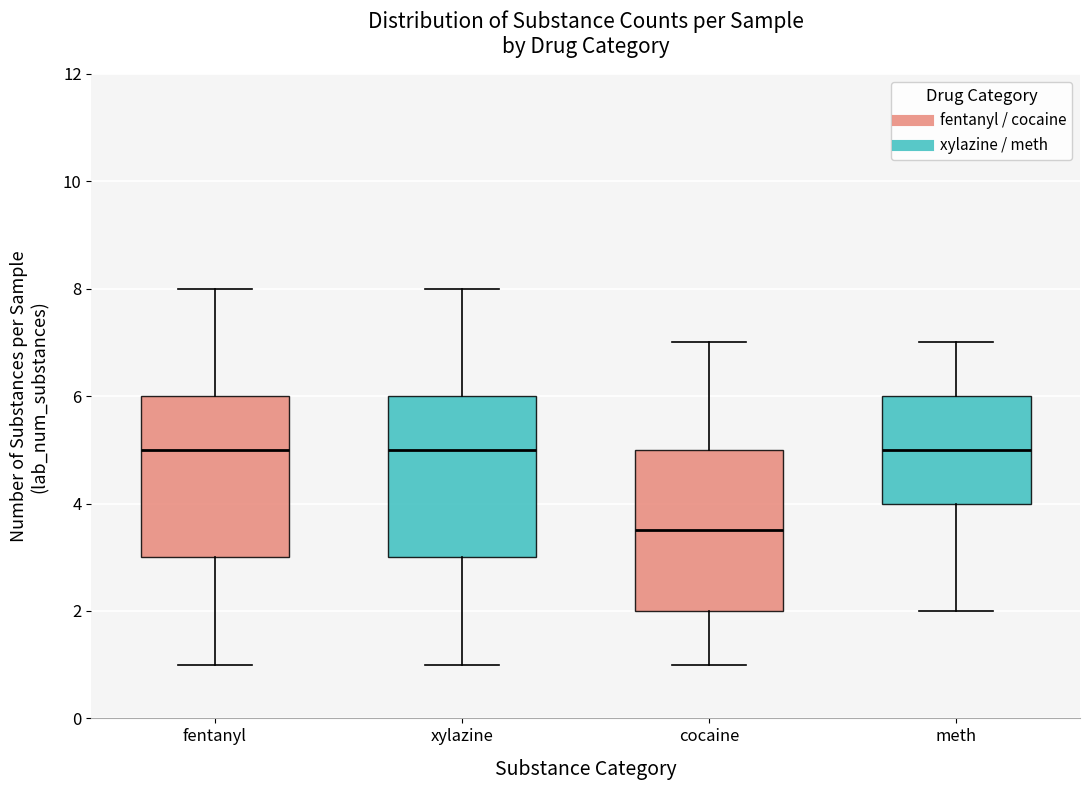

Where does the lower whisker of the box for meth end on the y-axis? The values are not printed on the chart, so give them approximately, as read against the axis.

2.0